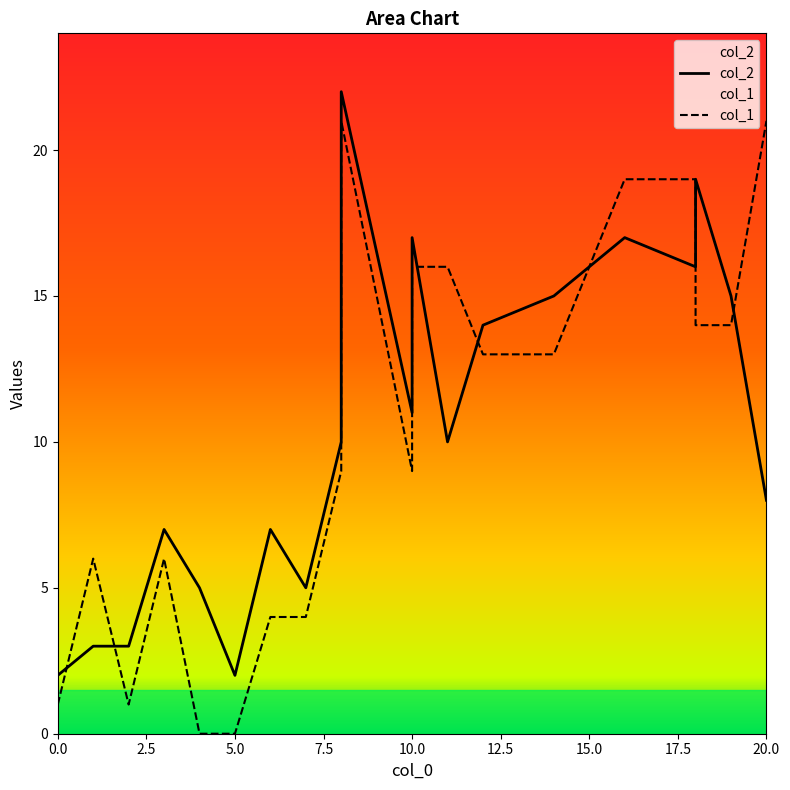

What is the difference between the col_2 values at 0.0 and 10?

9